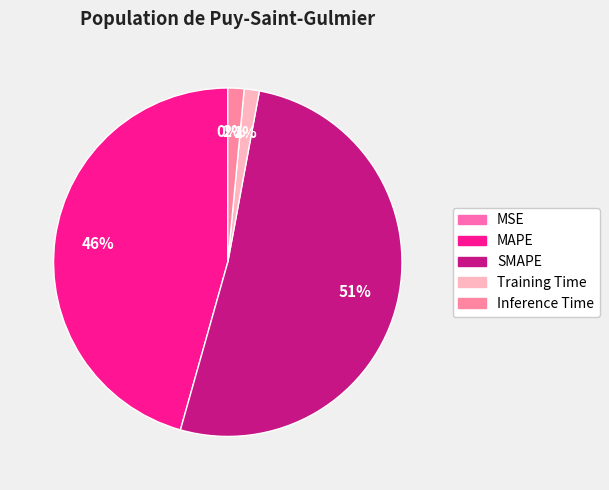

To the nearest percent, what is the difference between the largest and smallest slice percentages?

51%